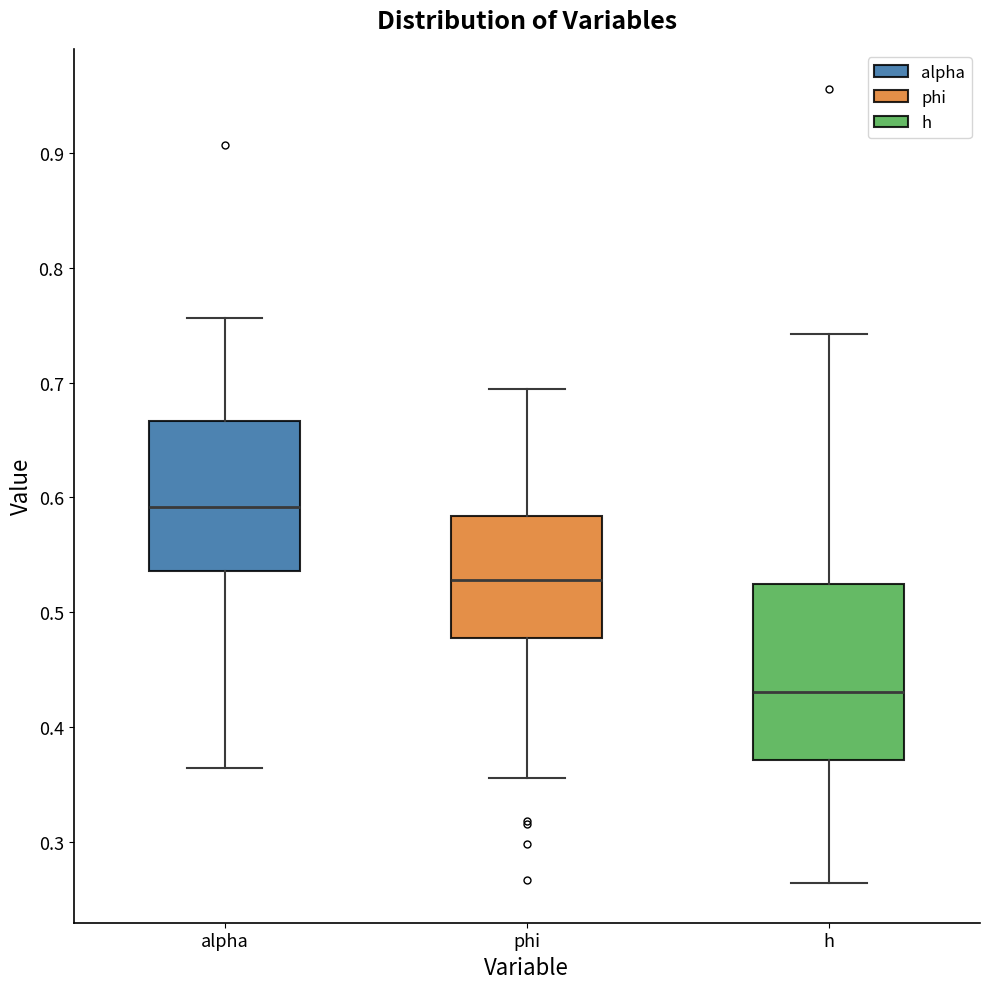

Reading left to right, transcribe this box plot: for each box, give where its median line is, the range the box spans, and where its two whiskers end, as read against the y-axis. The values are not printed on the chart, so give them approximately, as read against the axis.

alpha: median 0.59, box 0.54 to 0.67, whiskers 0.36 to 0.76
phi: median 0.53, box 0.48 to 0.58, whiskers 0.36 to 0.69
h: median 0.43, box 0.37 to 0.53, whiskers 0.26 to 0.74